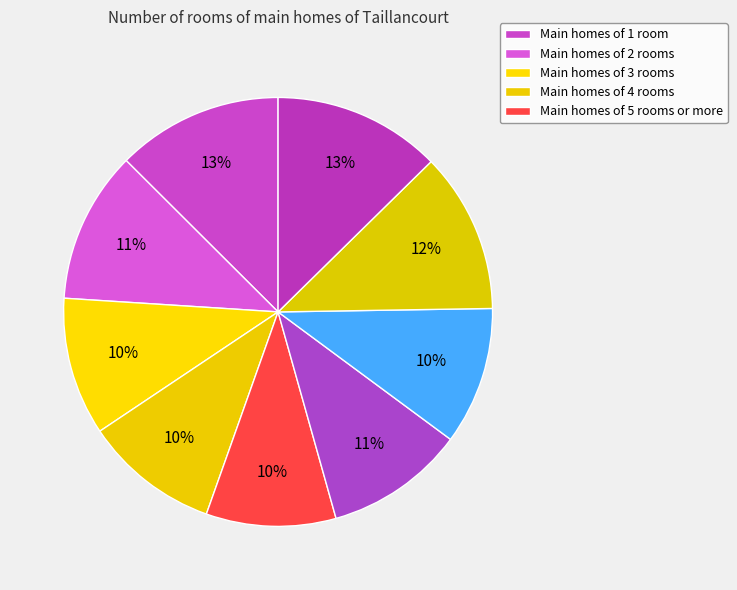

Count the number of slices in the pie.

9